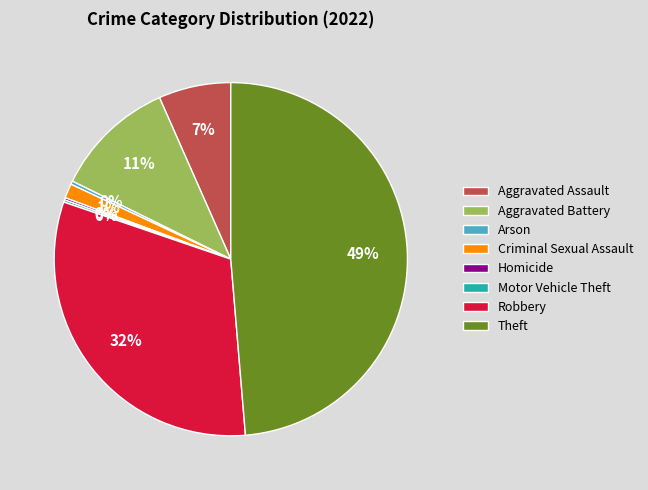

Does any single category account for the majority?

No